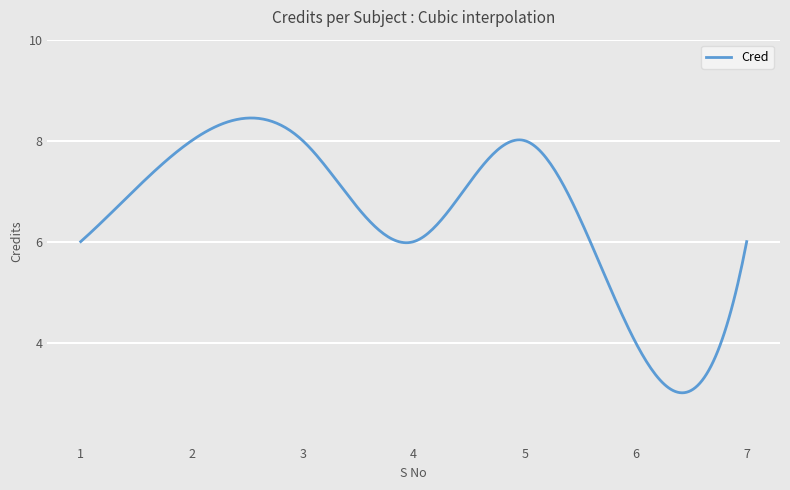

What is the smallest value displayed?

3.0